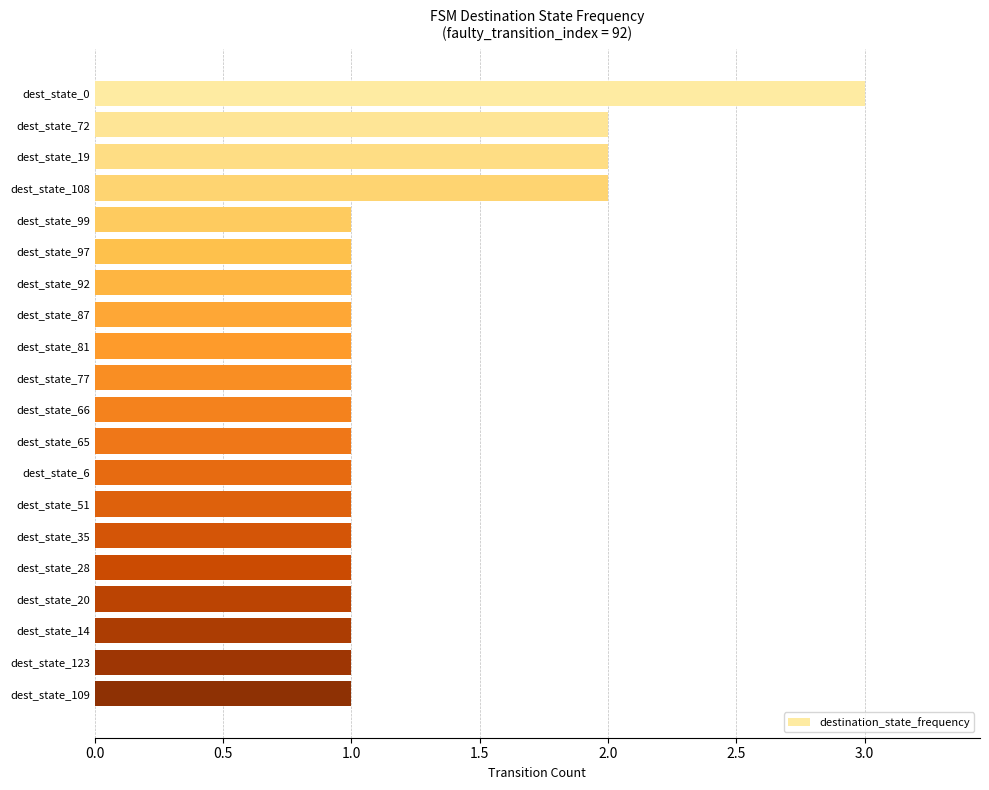

What is the maximum value shown in the chart?

3